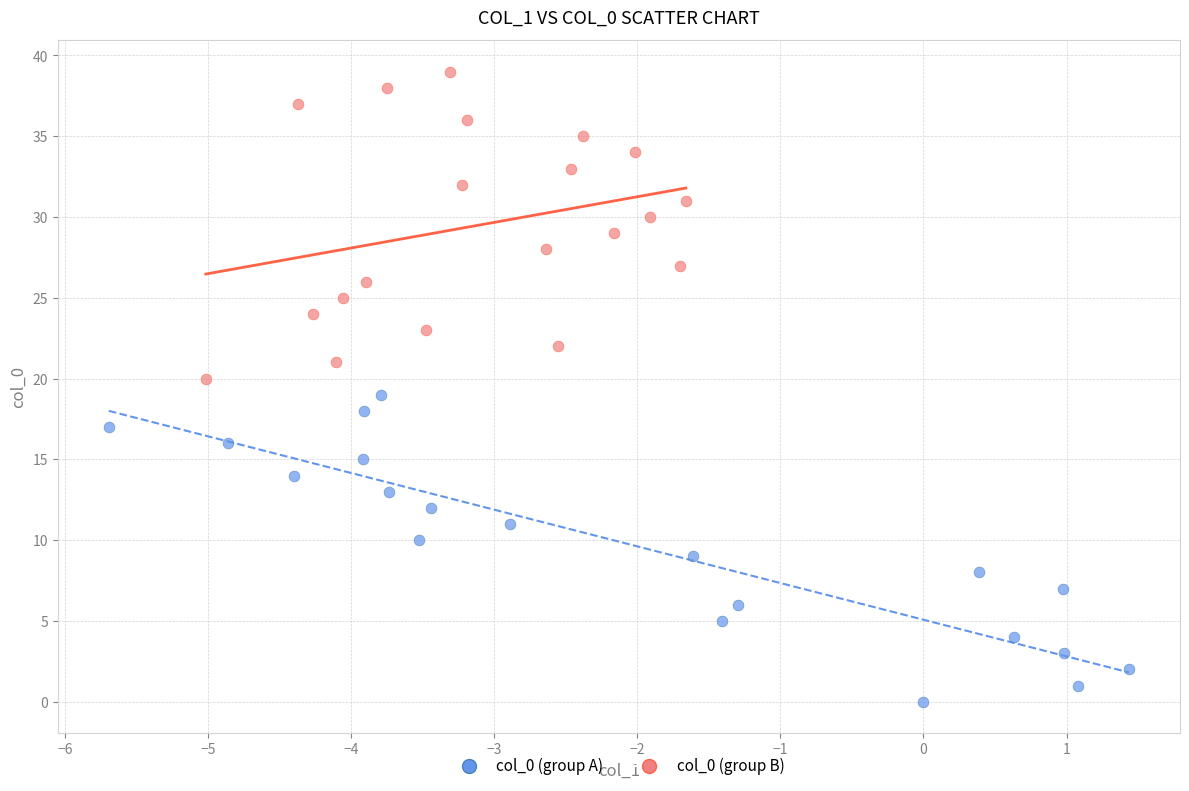

Which series contains the highest Y value?

col_0 (group B)